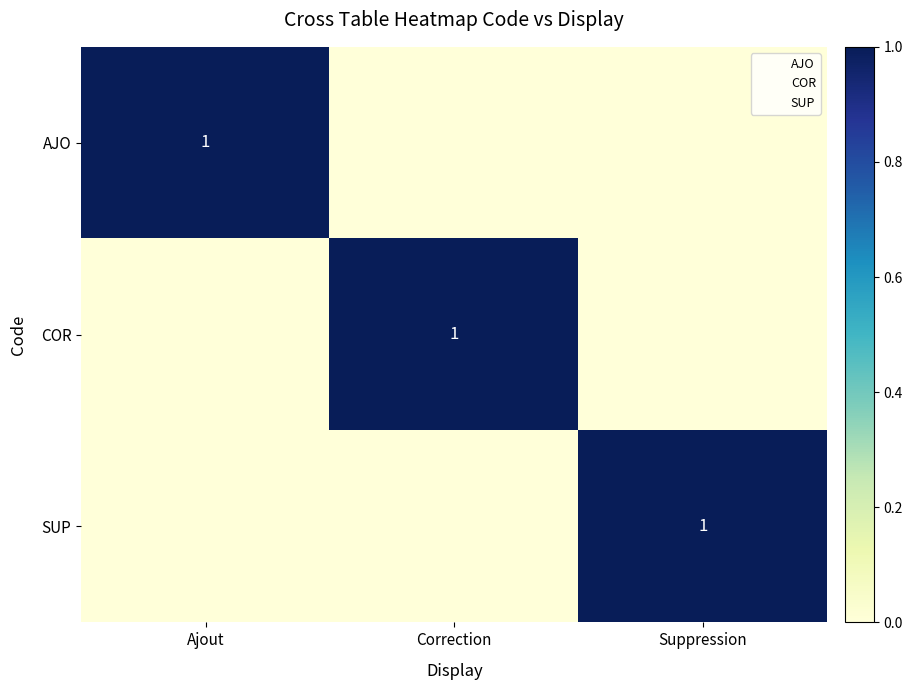

What is the highest value of the SUP series?

1